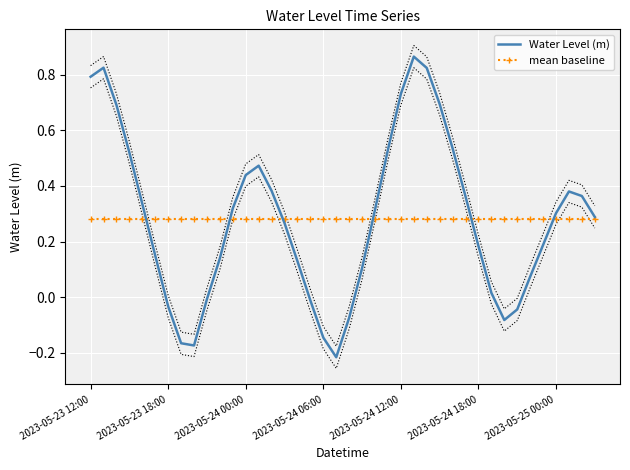

The value of mean baseline at 2023-05-24 12:00 is 0.5. True or false?

False